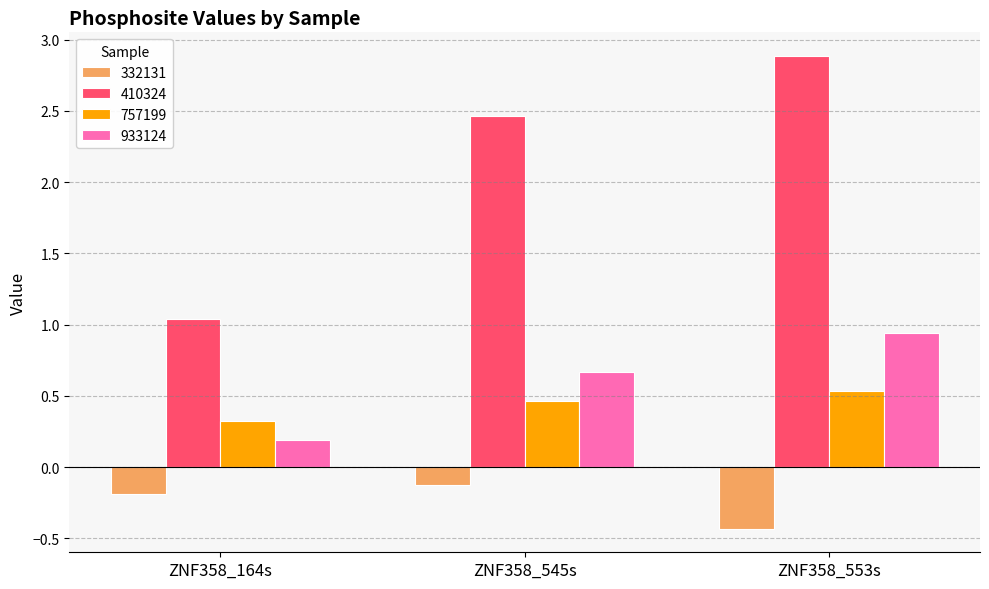

What is the spread (max minus min) of values at ZNF358_164s?

1.2